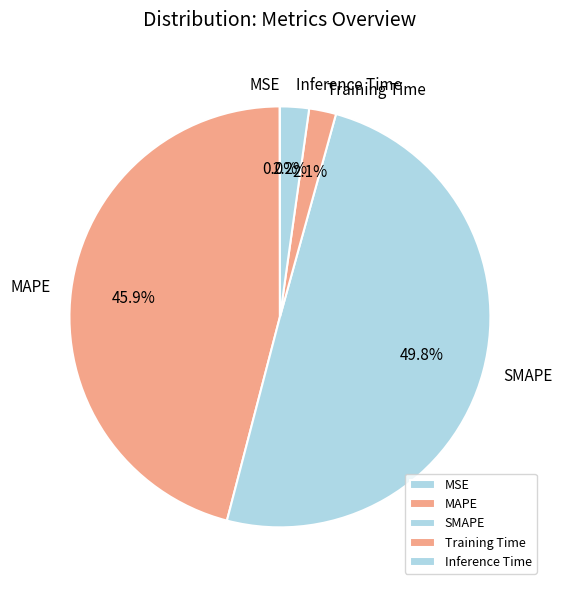

Does MAPE account for over 50% of the chart?

No